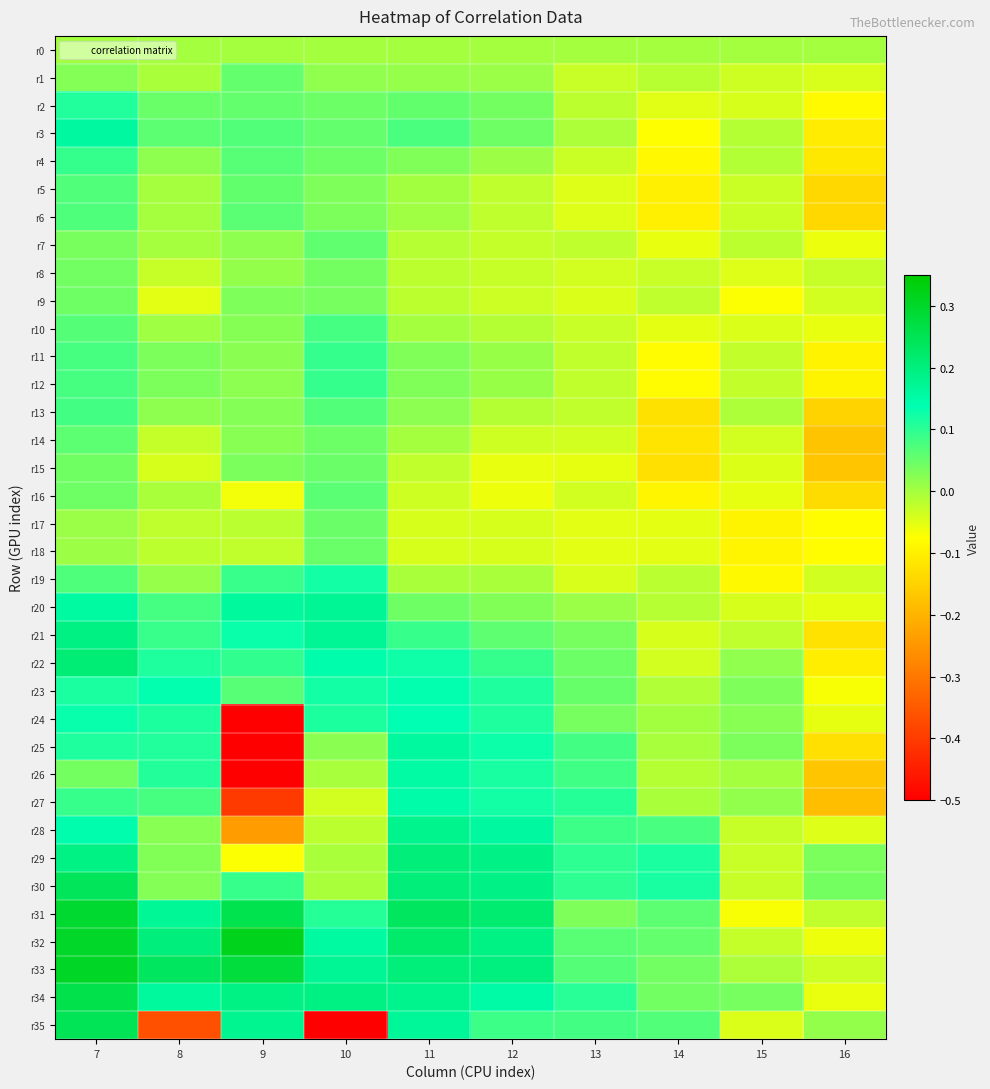

At how many categories does at least one series exceed -1?

10